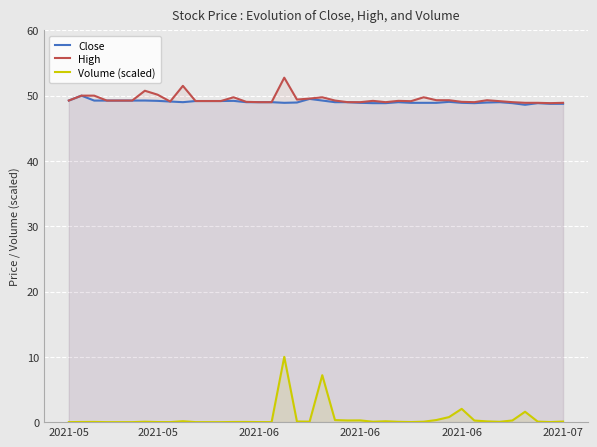

What are all the series names shown in the legend?

Close, High, Volume (scaled)